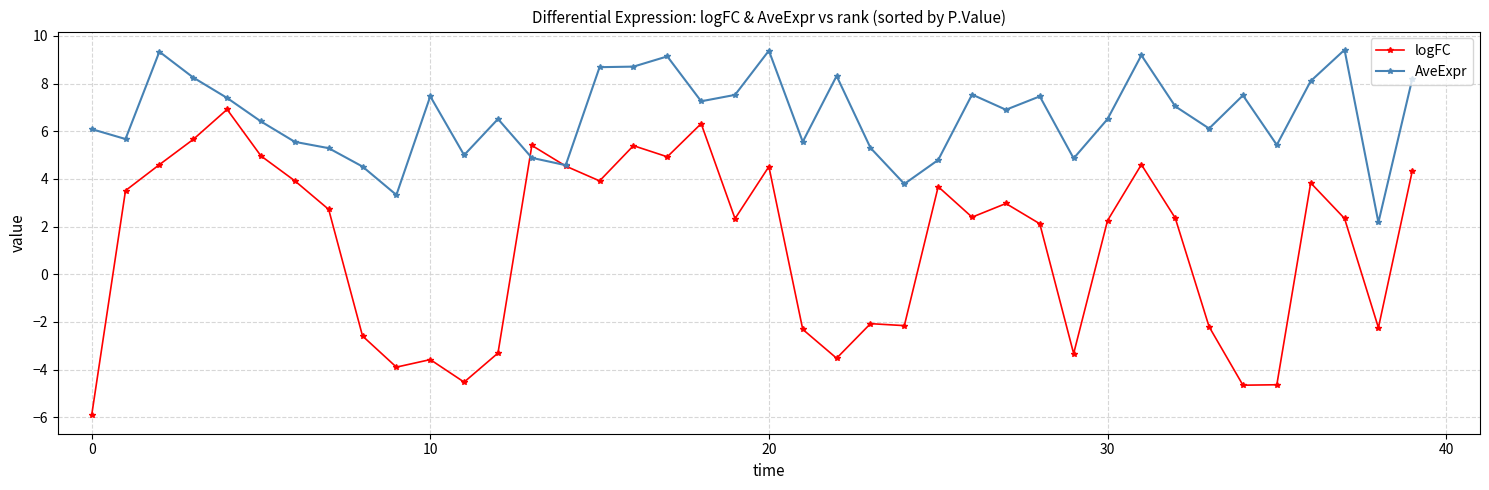

What is the minimum value for AveExpr?

2.2